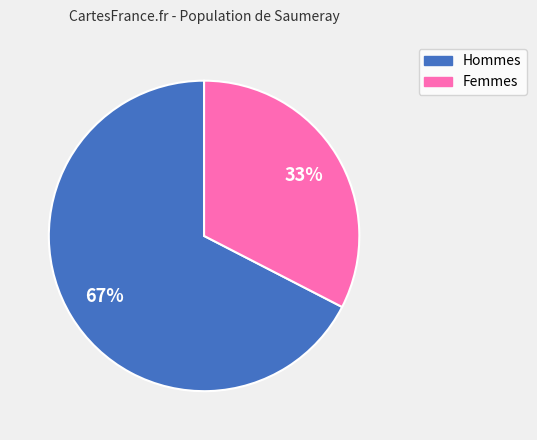

Does any single category account for the majority?

Yes